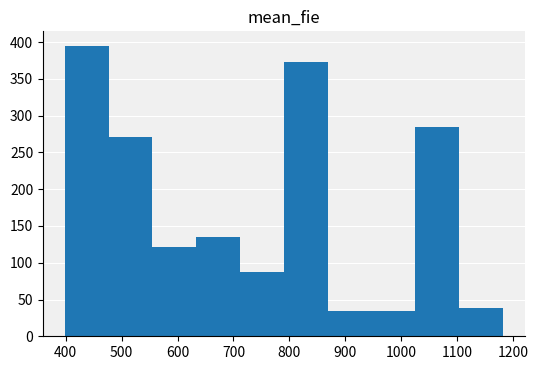

Over which range of the x-axis is the bar tallest?

400 to 480